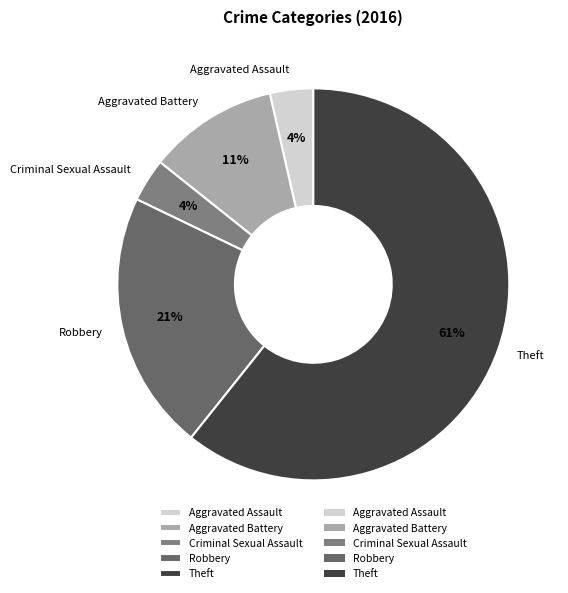

Does Aggravated Battery account for over 50% of the chart?

No